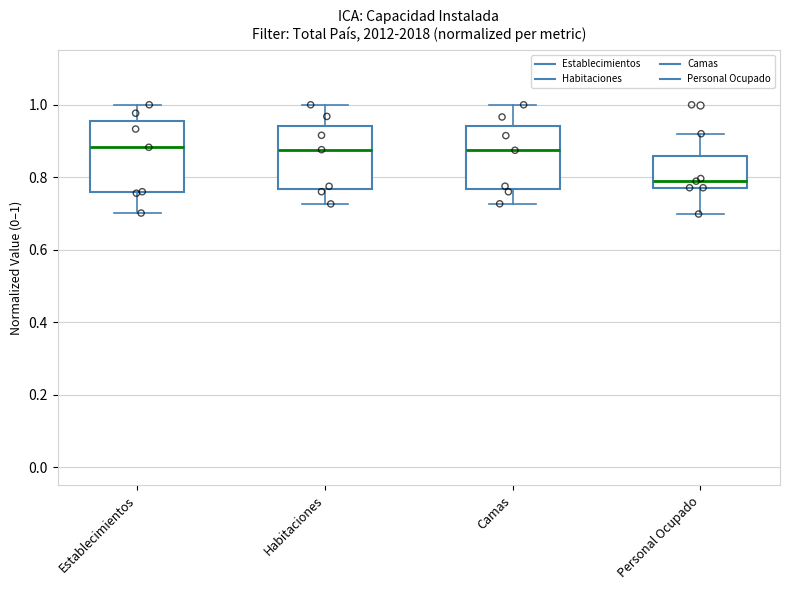

Reading left to right, read every box against the y-axis: the position of its median line, the range the box covers, and the ends of its whiskers. The values are not printed on the chart, so give them approximately, as read against the axis.

Establecimientos: median 0.88, box 0.76 to 0.96, whiskers 0.70 to 1.00
Habitaciones: median 0.88, box 0.76 to 0.94, whiskers 0.72 to 1.00
Camas: median 0.88, box 0.76 to 0.94, whiskers 0.72 to 1.00
Personal Ocupado: median 0.78 (just above the box's lower edge), box 0.78 to 0.86, whiskers 0.70 to 0.92